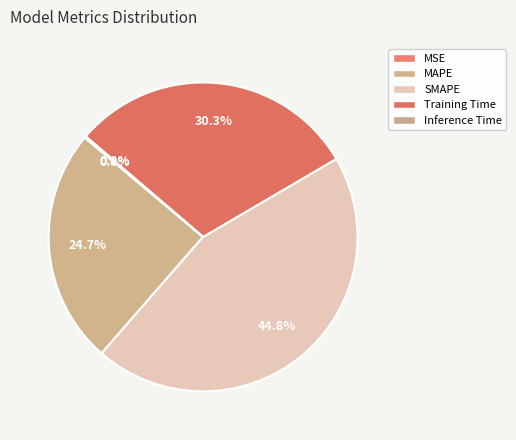

What is the change in value from SMAPE to Inference Time?

-2.0